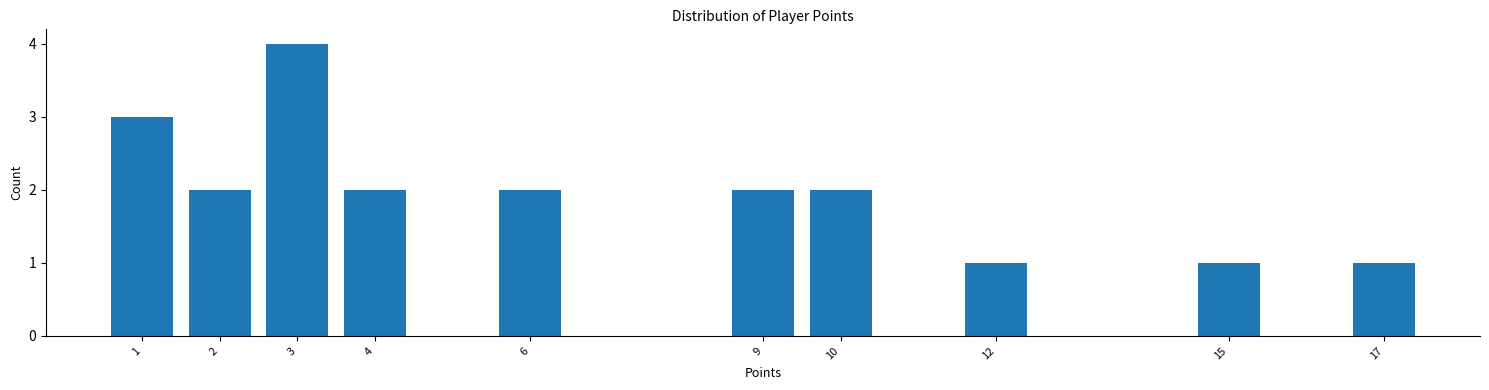

Reading right to left, list all the values displayed in this chart.

1	1	1	2	2	2	2	4	2	3